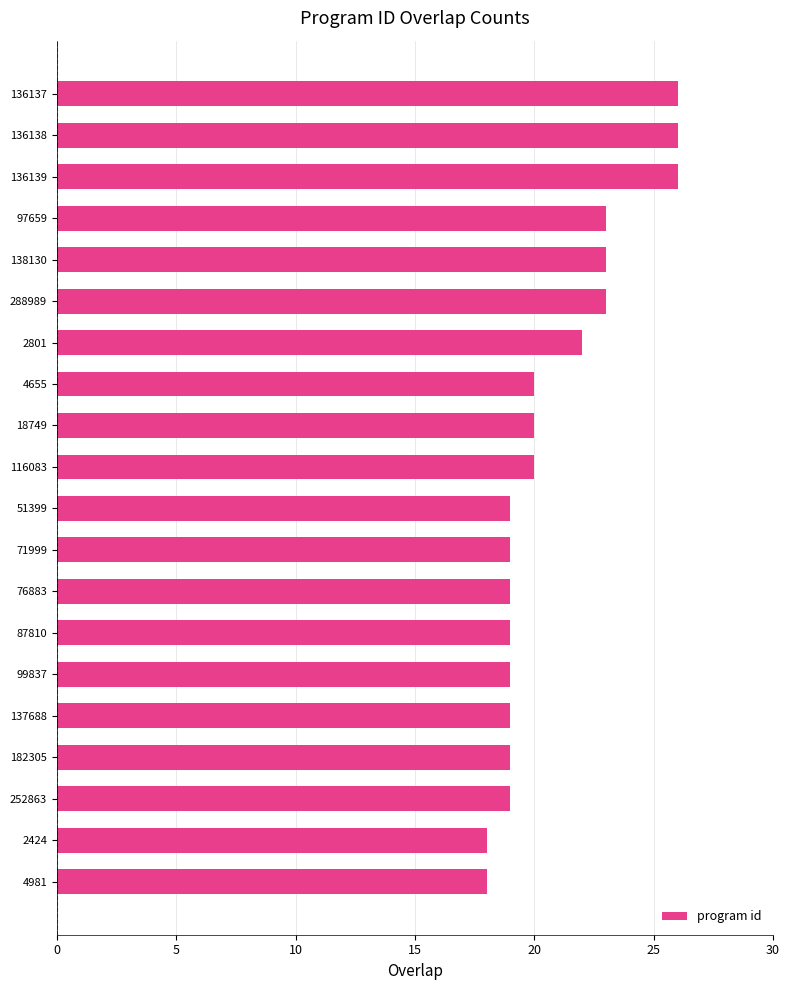

What is the smallest value displayed?

18